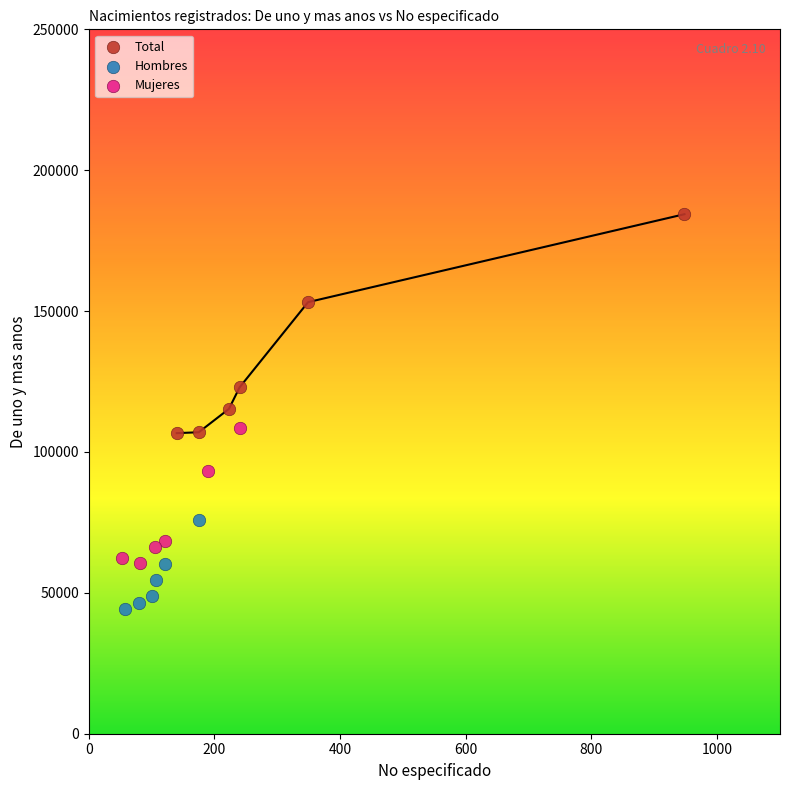

Which series contains the highest Y value?

Total